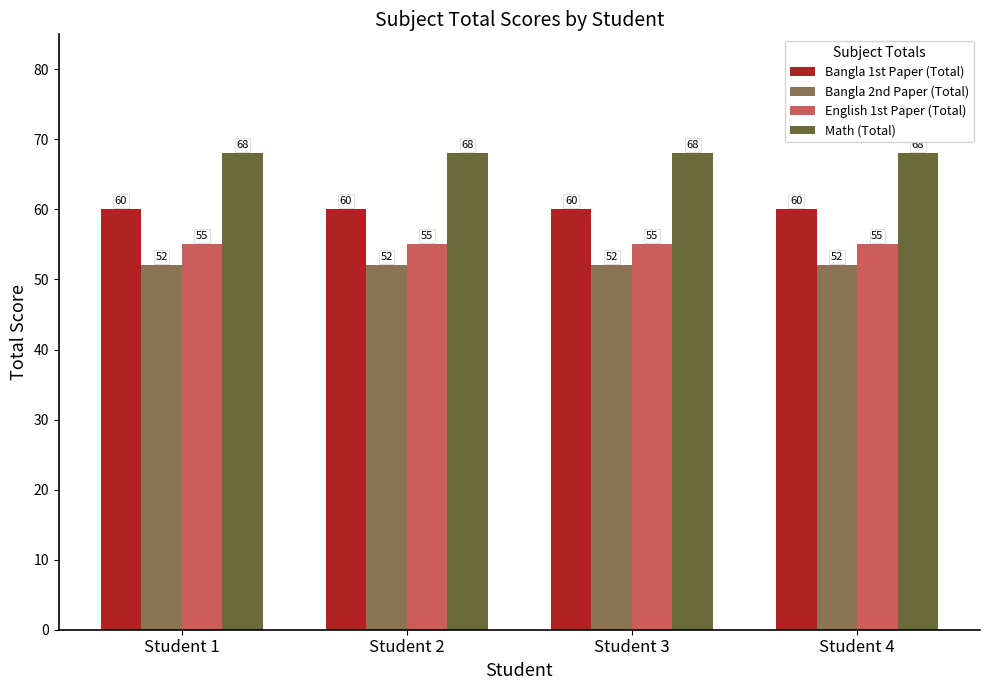

What is the sum of all English 1st Paper (Total) values?

220